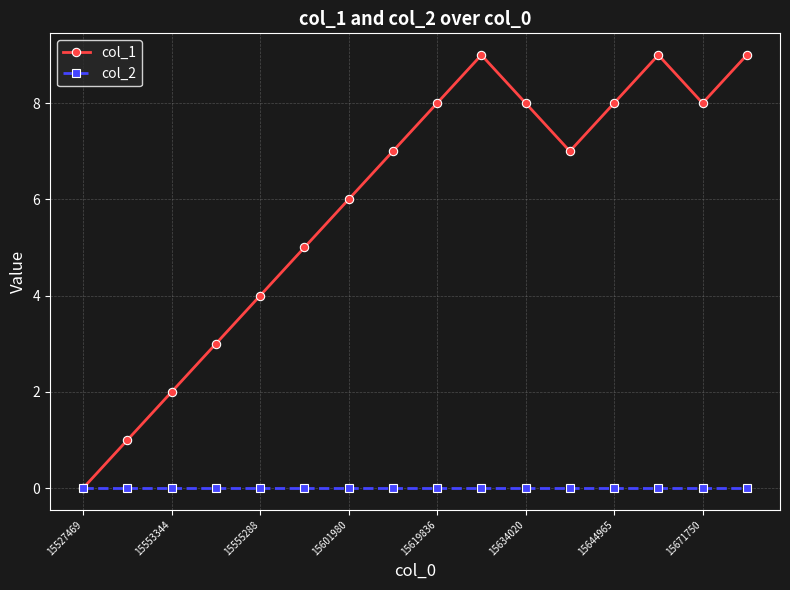

List the series in order of their overall mean, highest first.

col_1, col_2